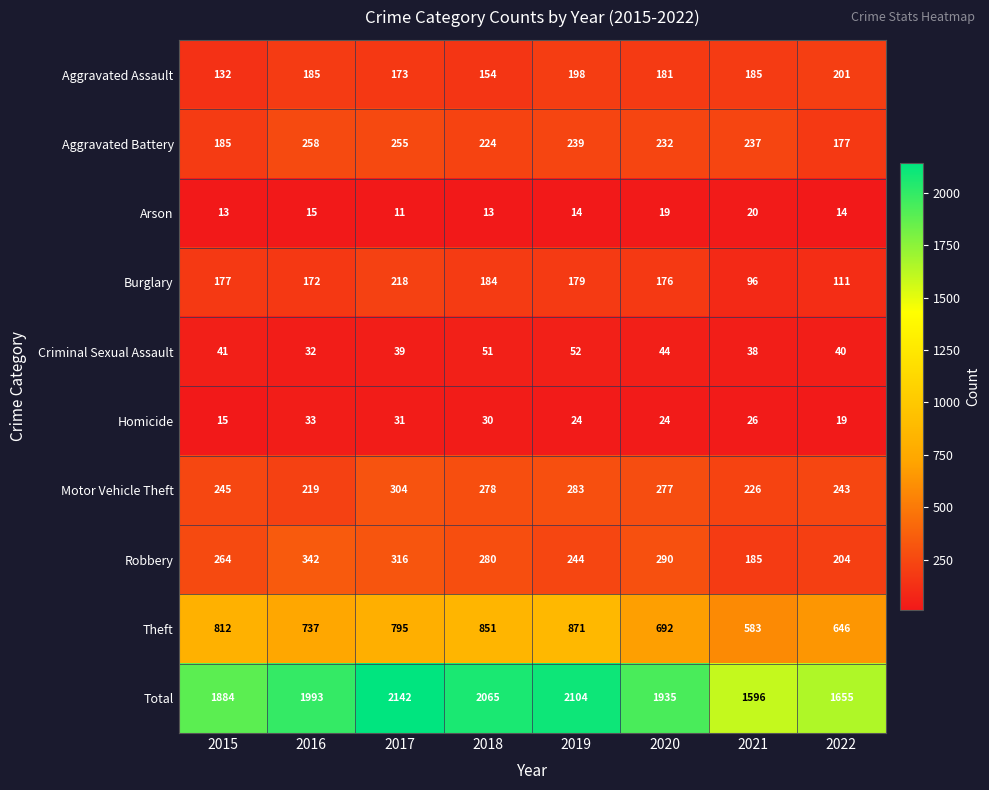

Which series has the largest total across all categories?

Total